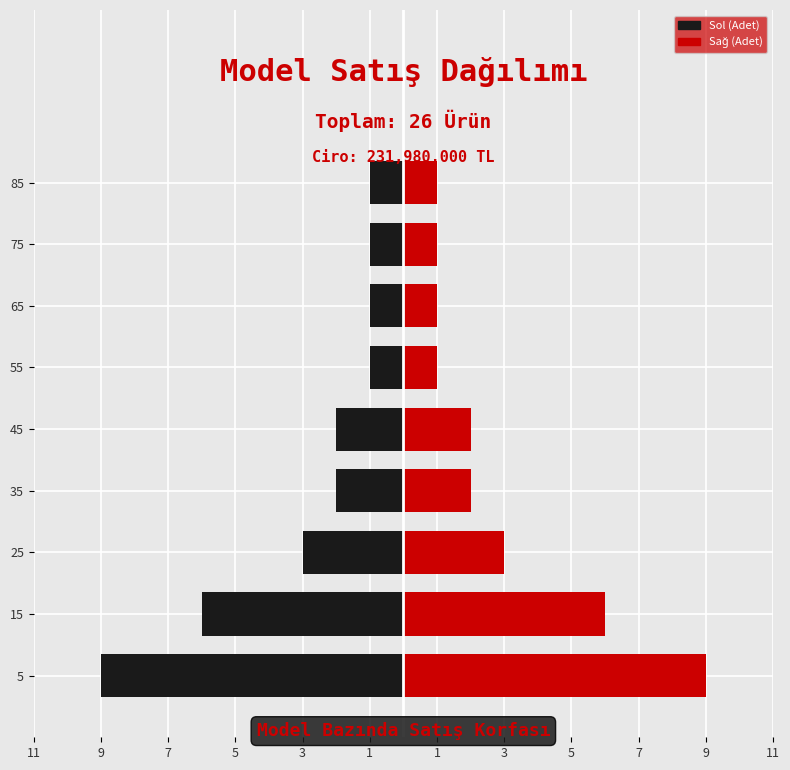

Does the chart contain any negative values?

No